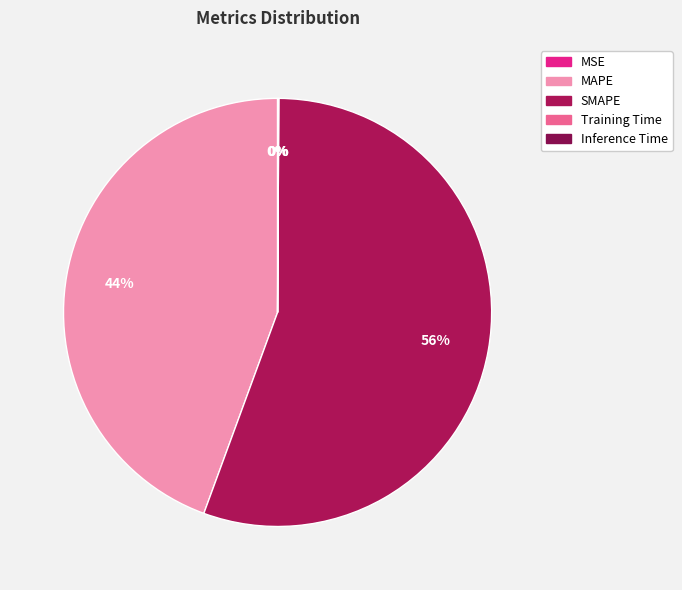

Count the number of slices in the pie.

5